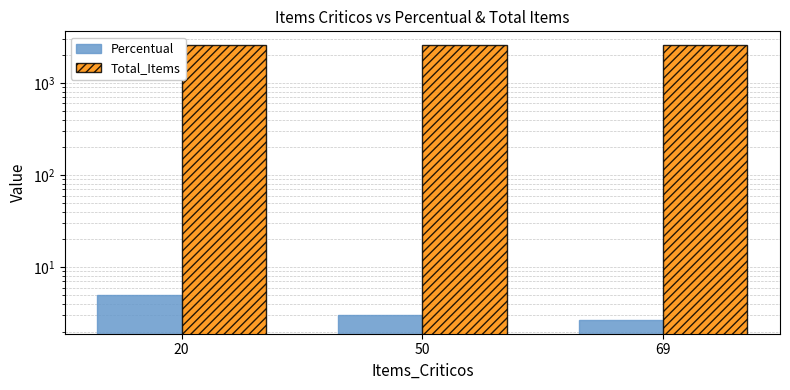

Between 69 and 50, which is larger?

50